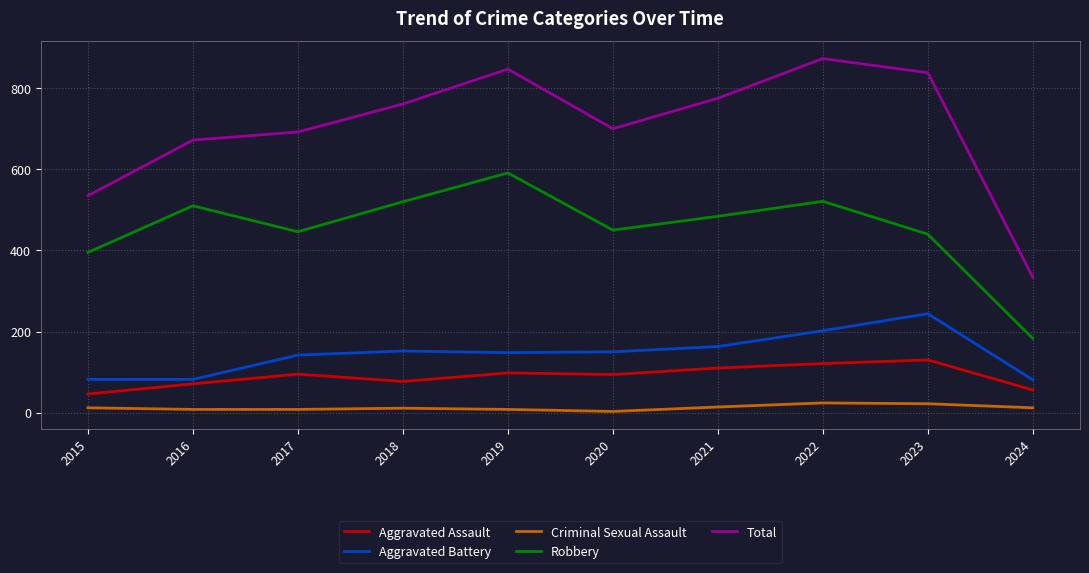

True or false: Total has more than 1 interior local peaks.

True